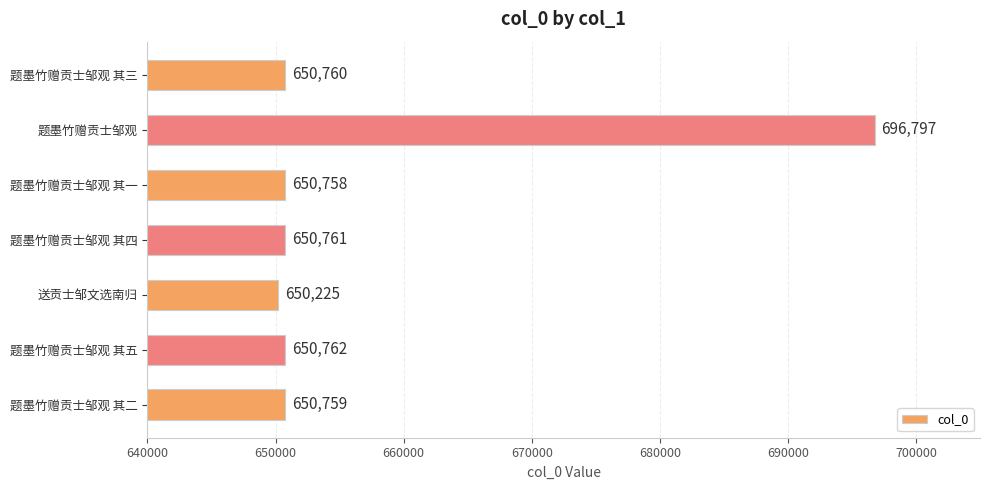

Reading top to bottom, list all the values displayed in this chart.

650760	696797	650758	650761	650225	650762	650759